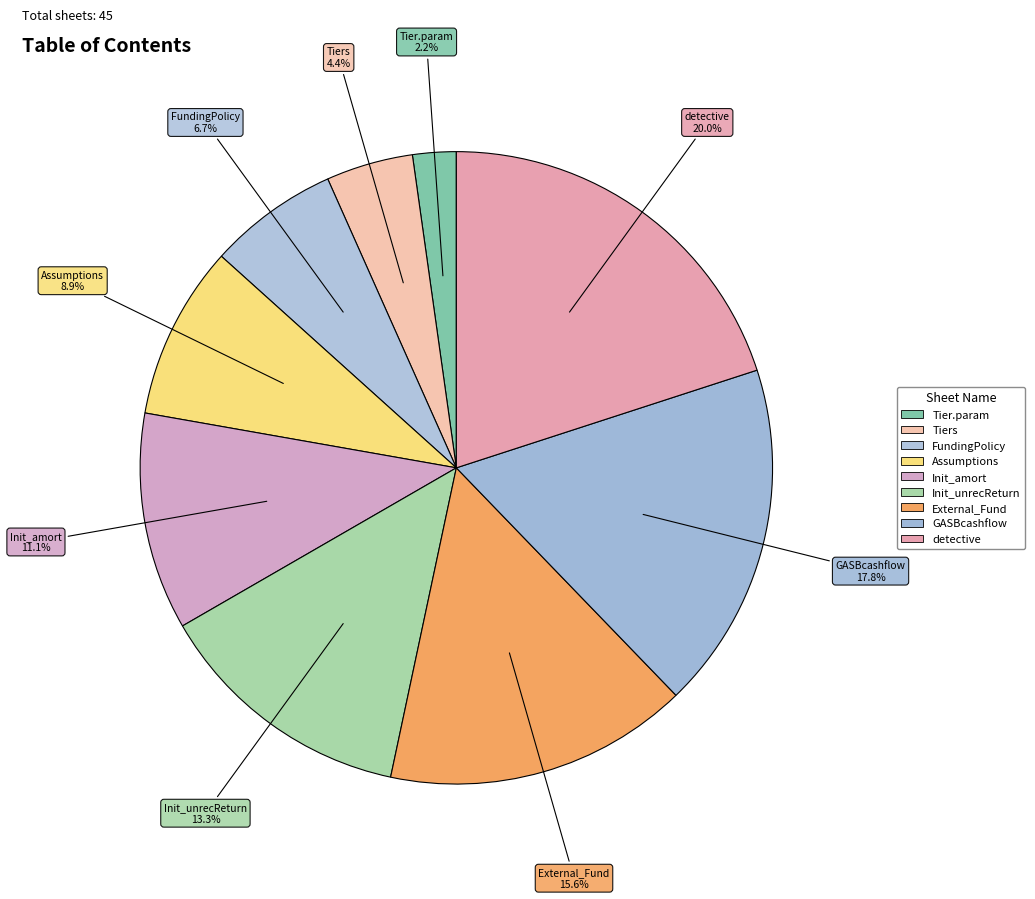

Which slice is the largest?

detective